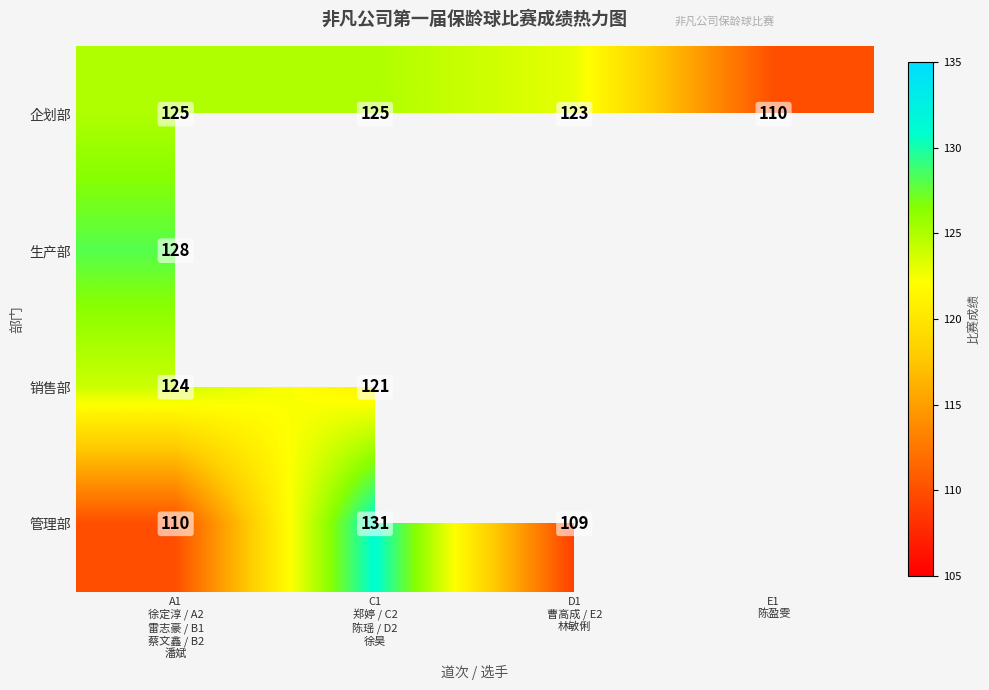

What is the maximum value for 企划部?

125